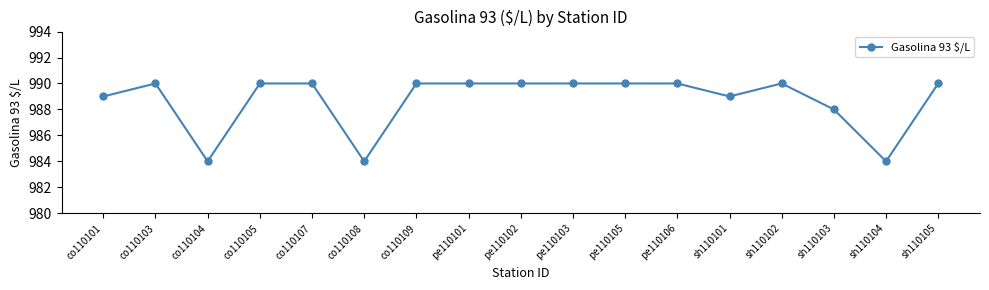

Reading left to right, list all the values displayed in this chart.

co110101=989	co110103=990	co110104=984	co110105=990	co110107=990	co110108=984	co110109=990	pe110101=990	pe110102=990	pe110103=990	pe110105=990	pe110106=990	sh110101=989	sh110102=990	sh110103=988	sh110104=984	sh110105=990